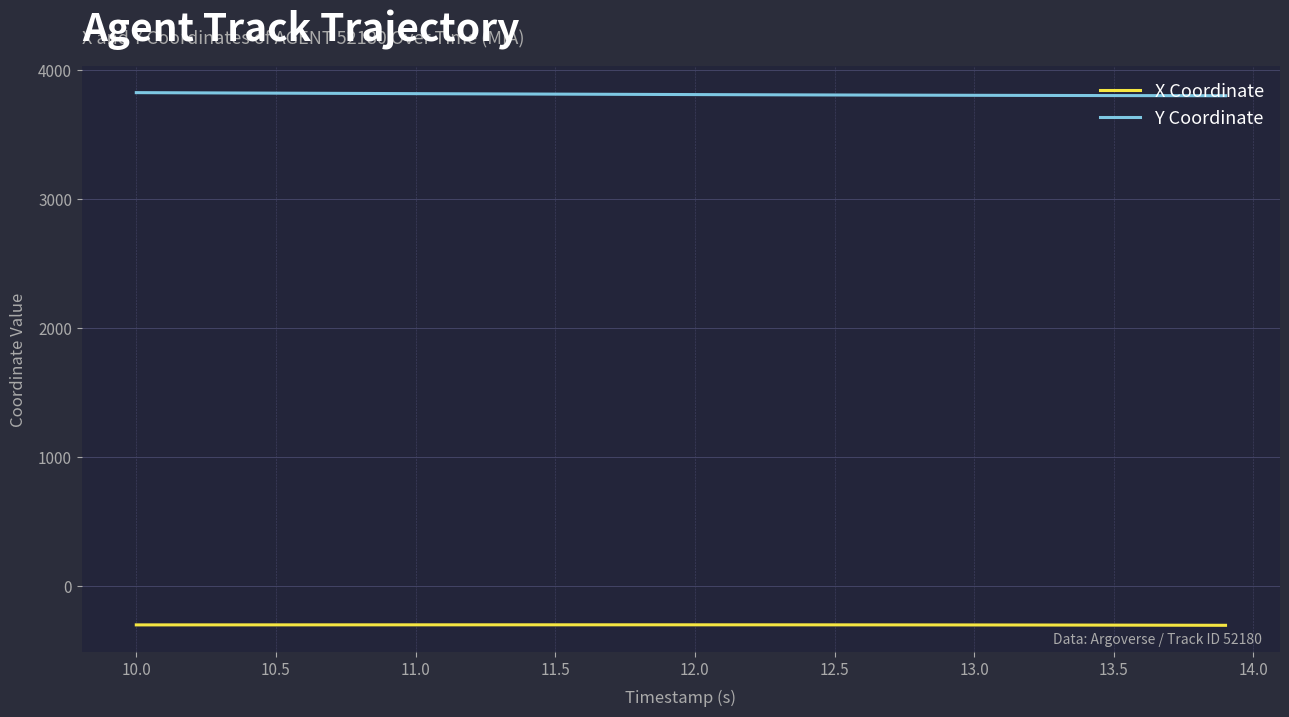

List the series in order of their overall mean, highest first.

Y Coordinate, X Coordinate